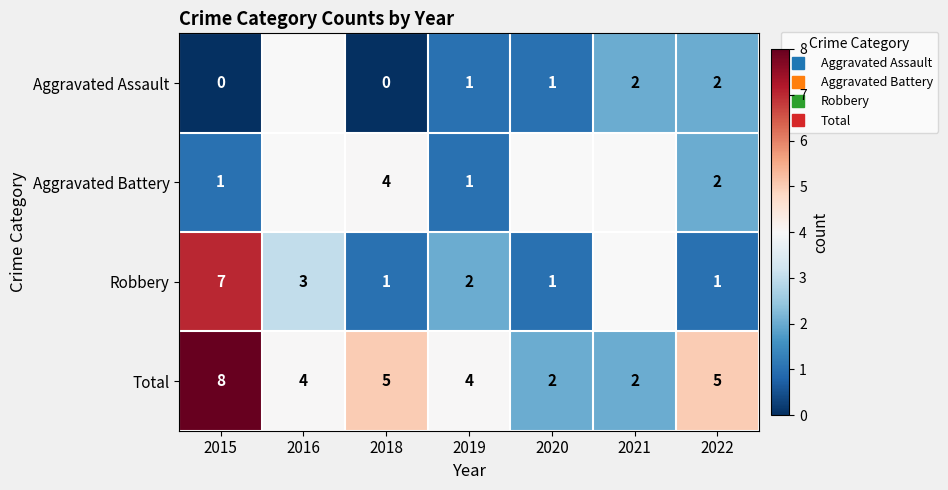

How many values in the Robbery series exceed 2?

2